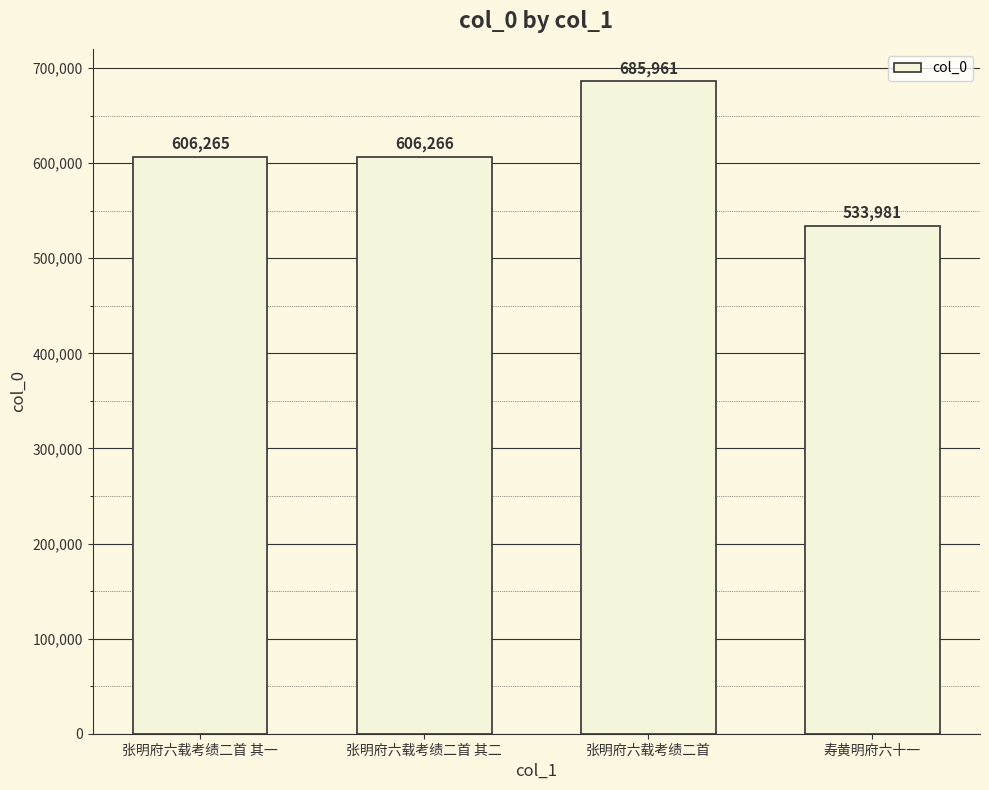

What is the sum of the values at 张明府六载考绩二首 and 张明府六载考绩二首 其一?

1292226